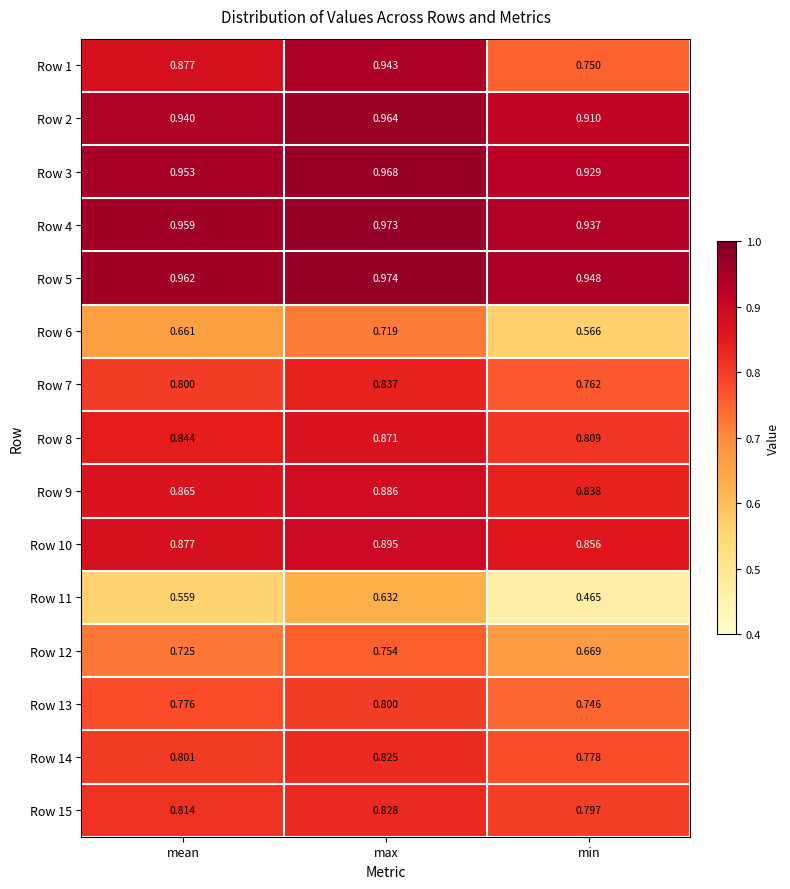

Is the value of Row 4 at max greater than the value of Row 3 at max?

Yes